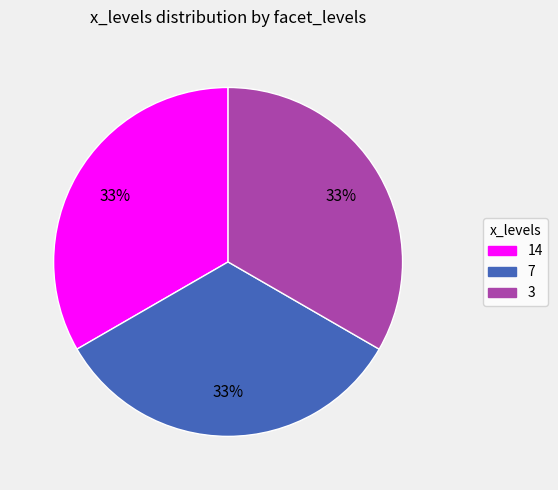

Is there any slice that represents more than half of the pie?

No